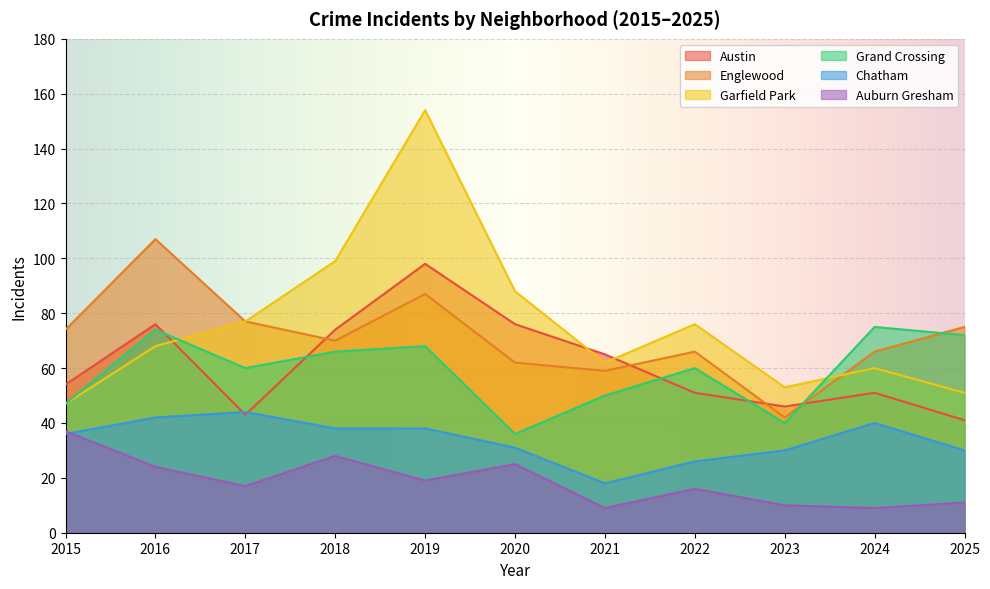

True or false: Englewood and Auburn Gresham intersect in this chart.

False